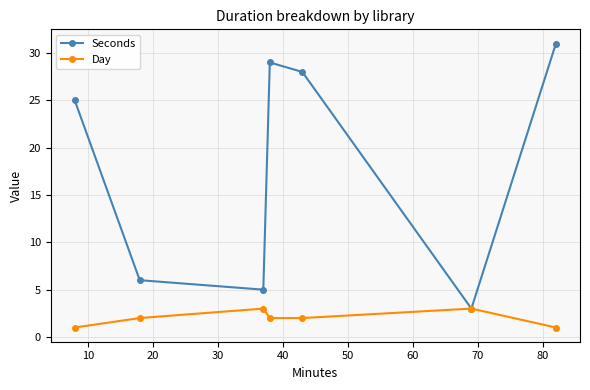

What is the value of the Seconds point at the 3rd from the left?

5